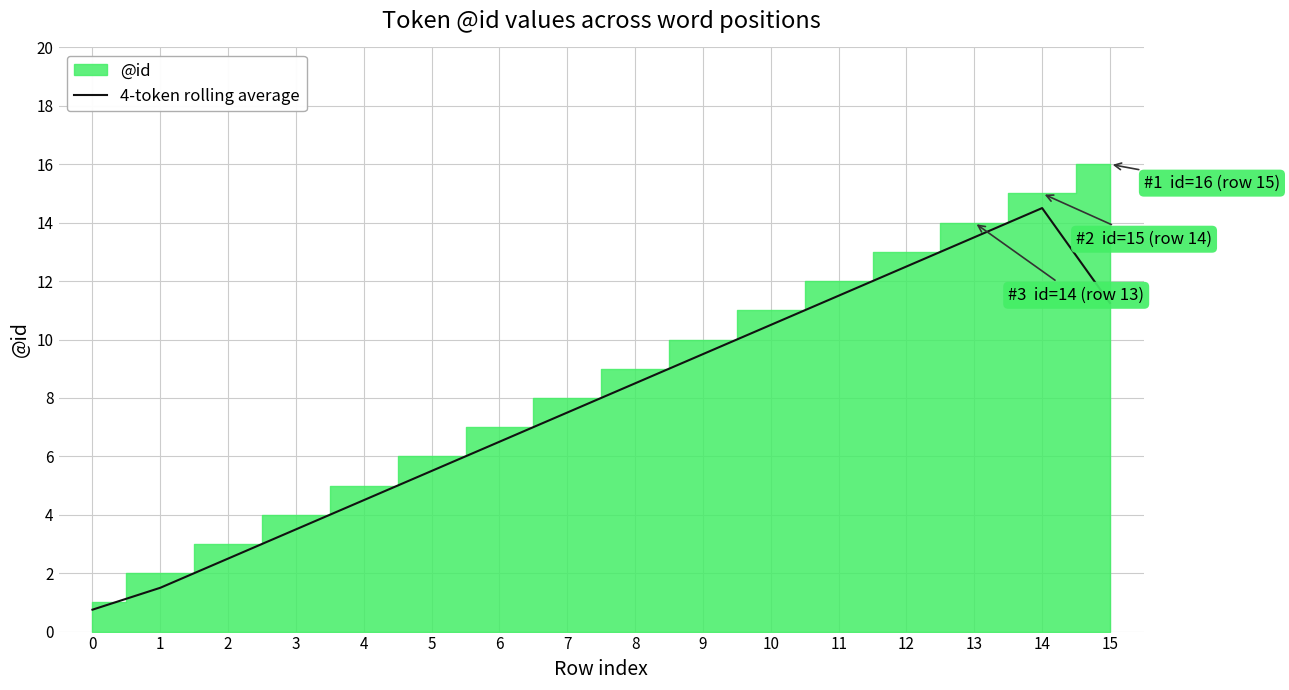

Where is the first local maximum?

14